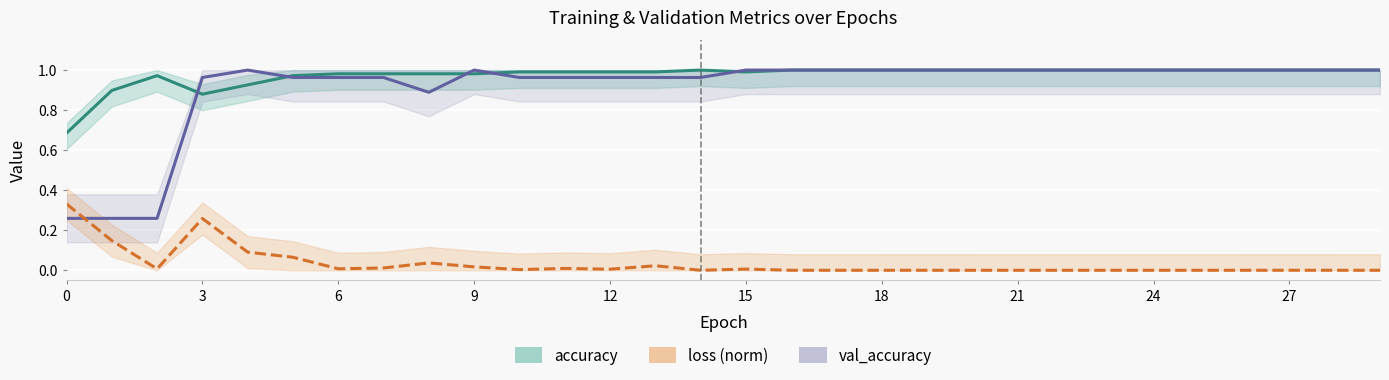

Rank the series at 19 from highest to lowest value.

accuracy, val_accuracy, loss (norm)